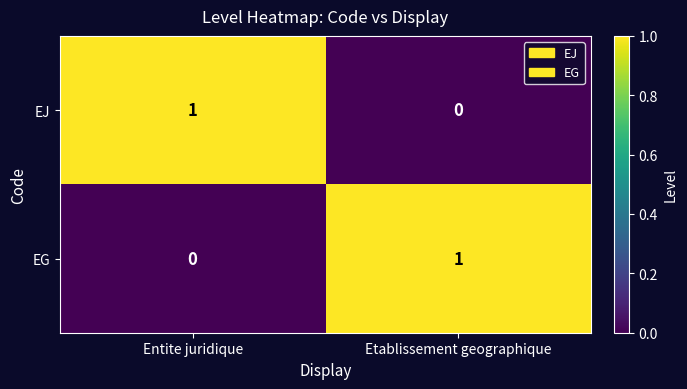

Reading left to right, list all the values displayed in this chart.

EJ: Entite juridique=1	Etablissement geographique=0
EG: Entite juridique=0	Etablissement geographique=1